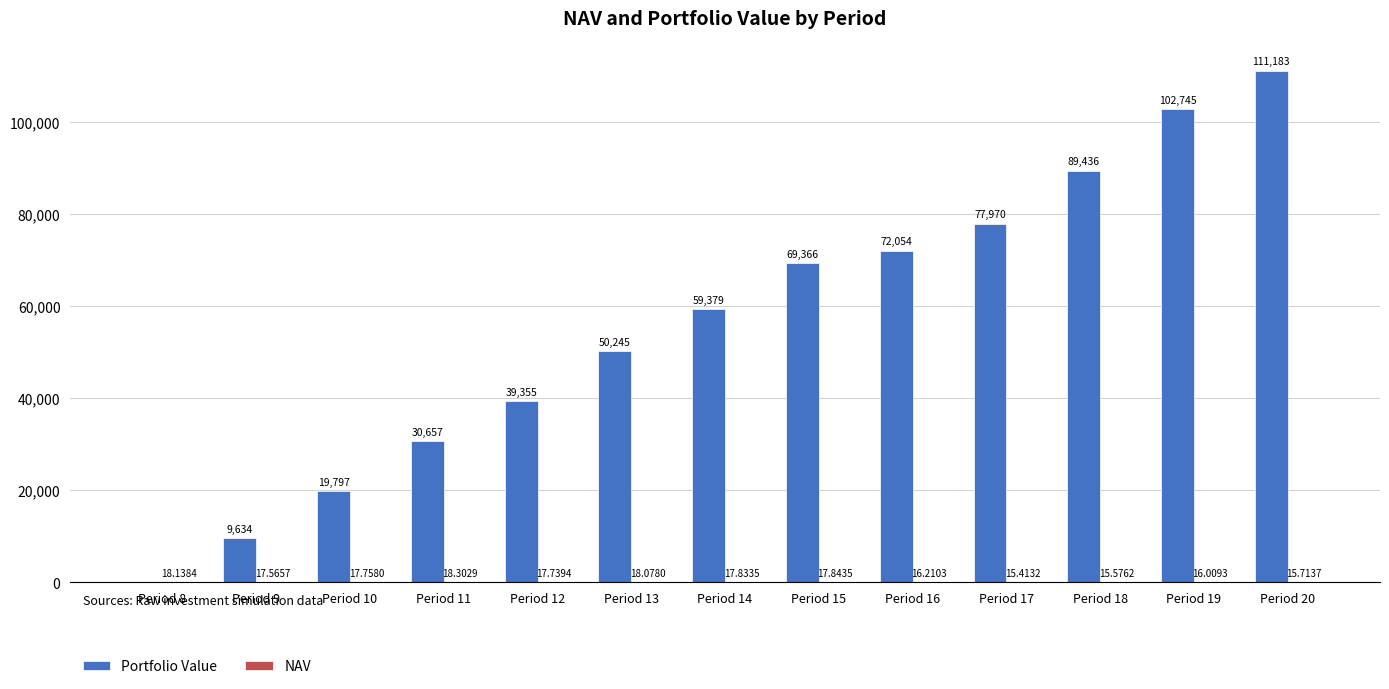

Does the chart contain stacked bars?

No